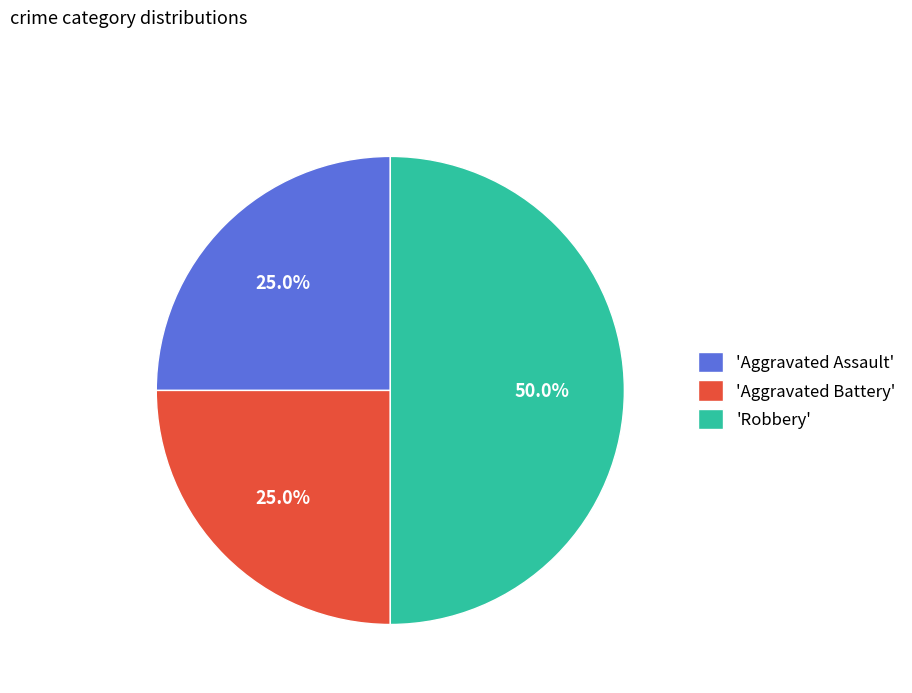

Combined, what portion of the pie is 'Robbery' and 'Aggravated Assault'?

75.0%